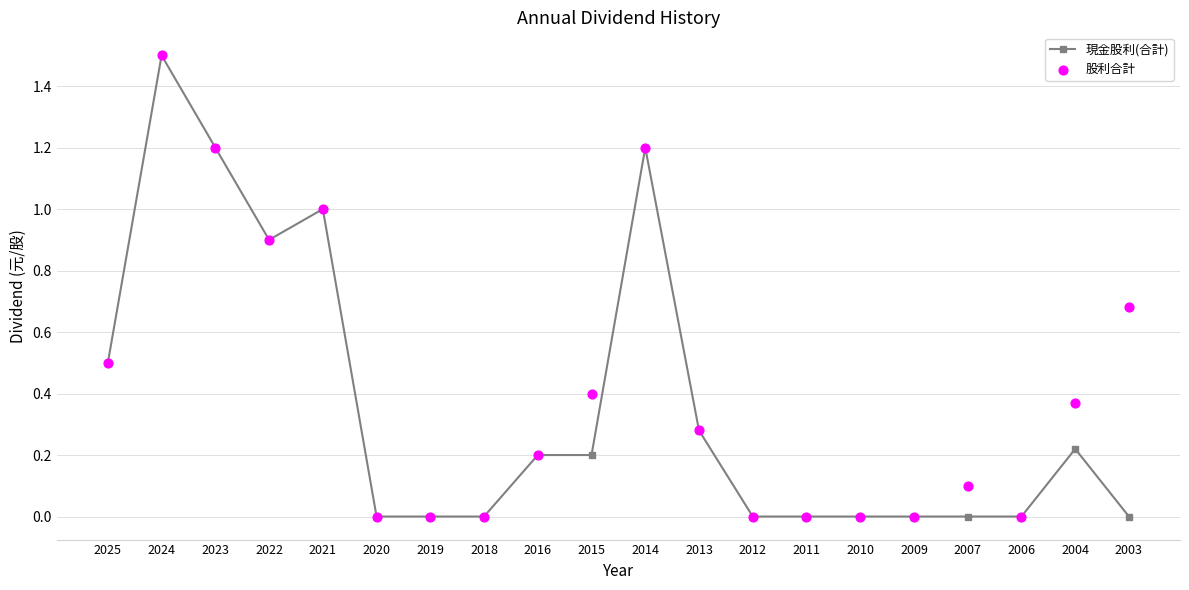

At how many categories does at least one series exceed 0?

12